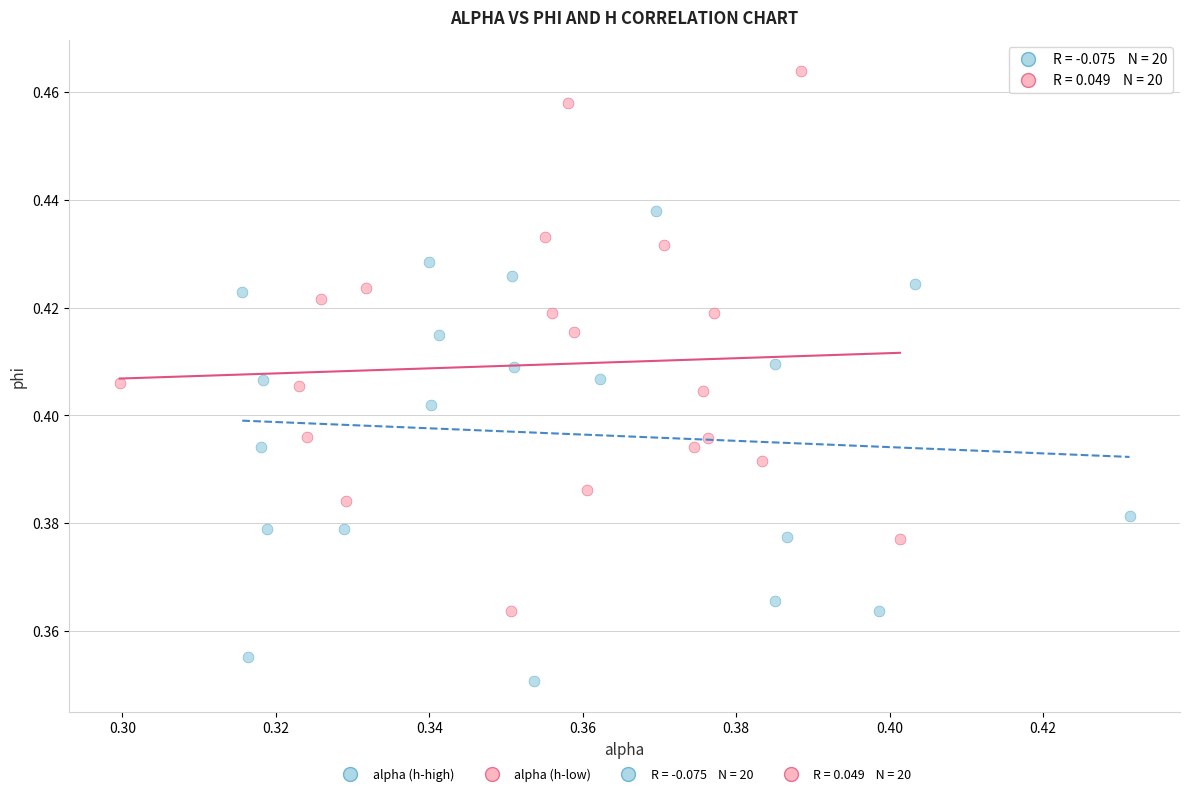

Which series contains the lowest Y value?

alpha (h-high)